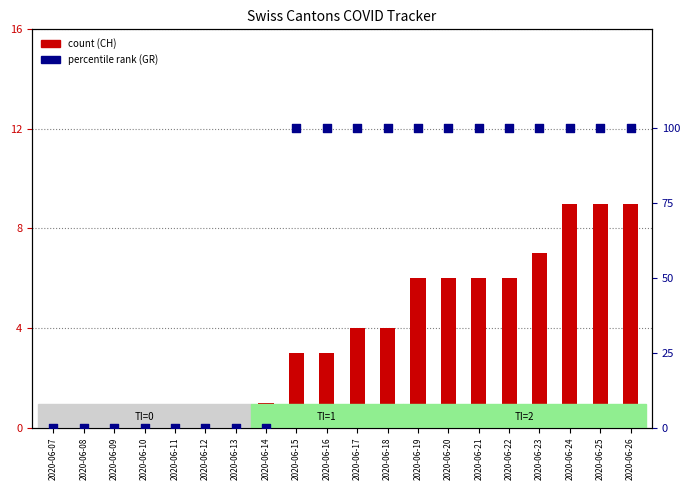

At how many categories does at least one series exceed 1?

12